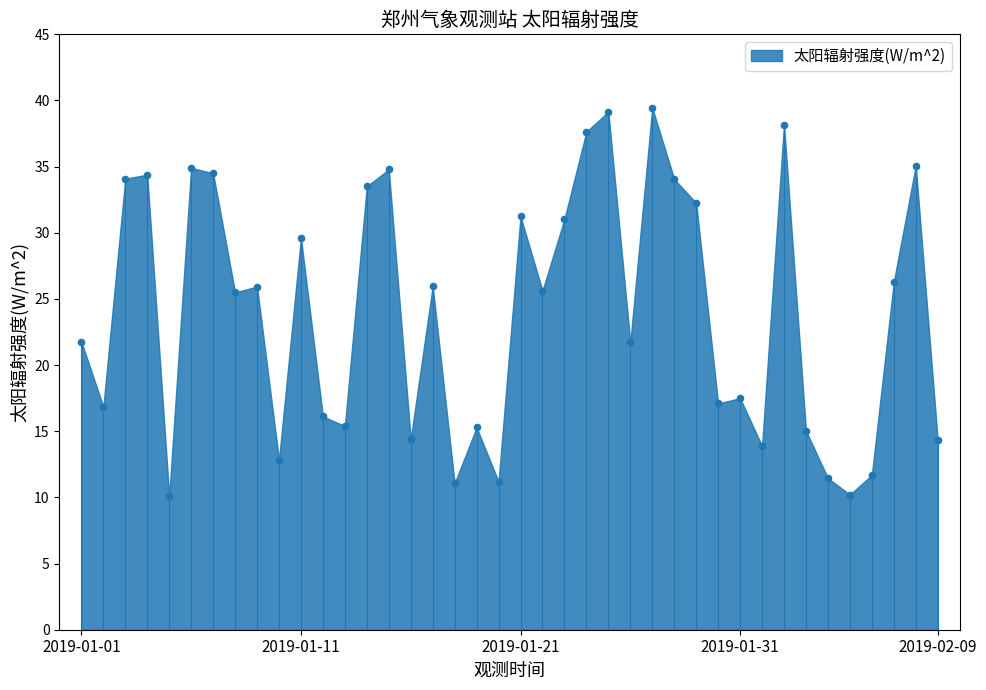

What is the range of Y values (max minus min)?

29.4